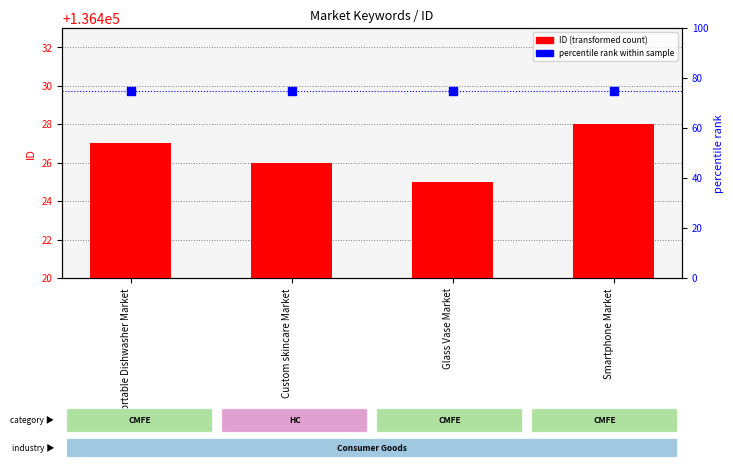

Which series contains the highest Y value?

ID (transformed count)